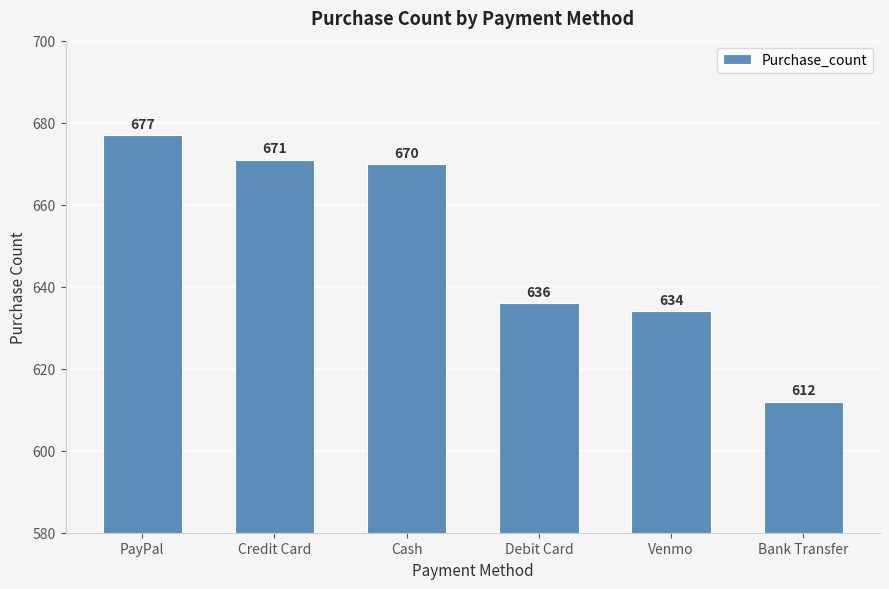

The chart shows a value of 179 at Bank Transfer. True or false?

False